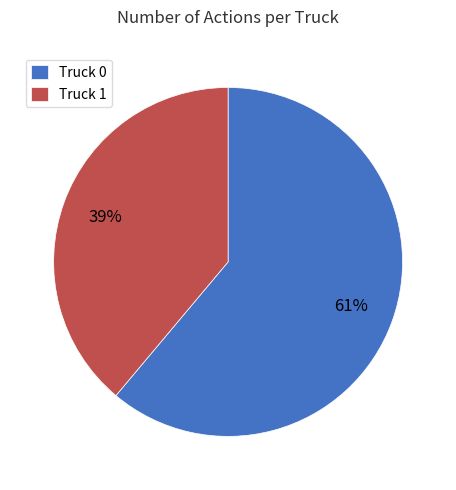

What is the ratio of the value at Truck 1 to the value at Truck 0?

0.6